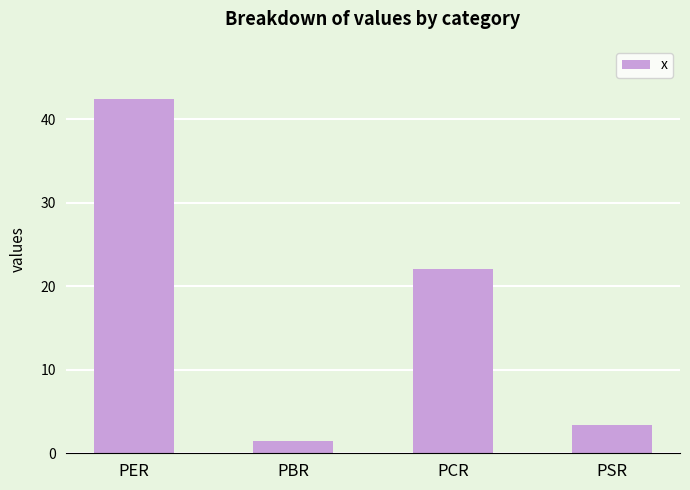

Which has a higher value, PSR or PBR?

PSR